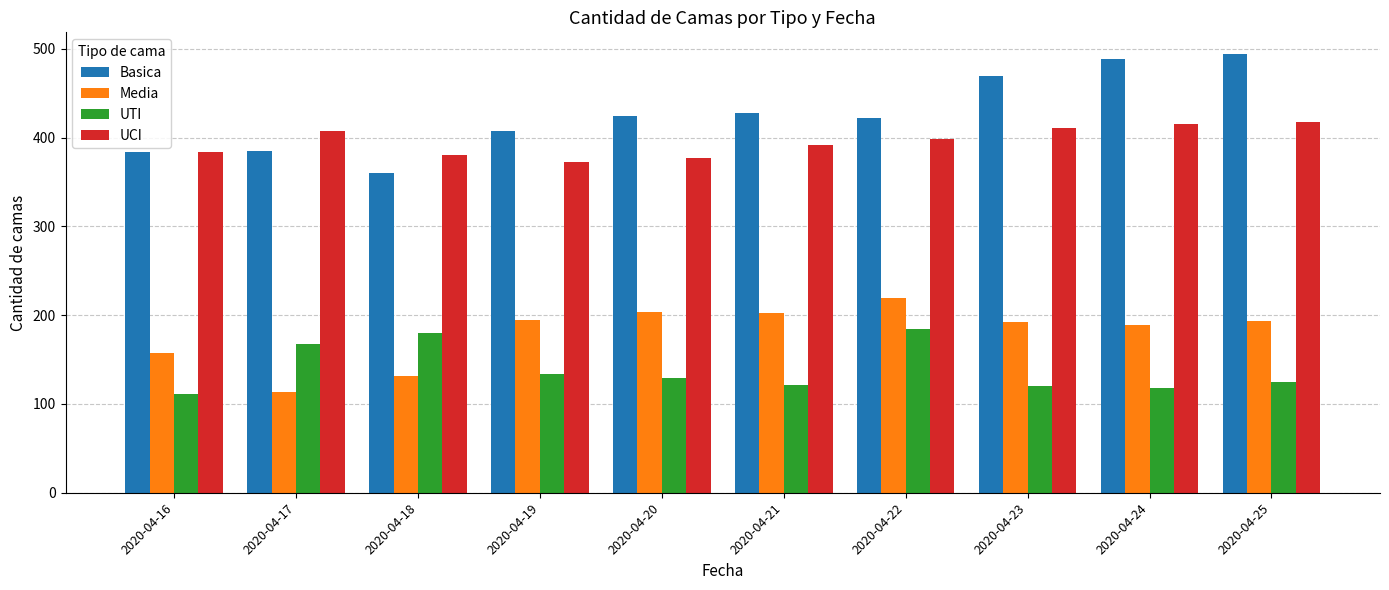

What is the average value of the UTI series?

139